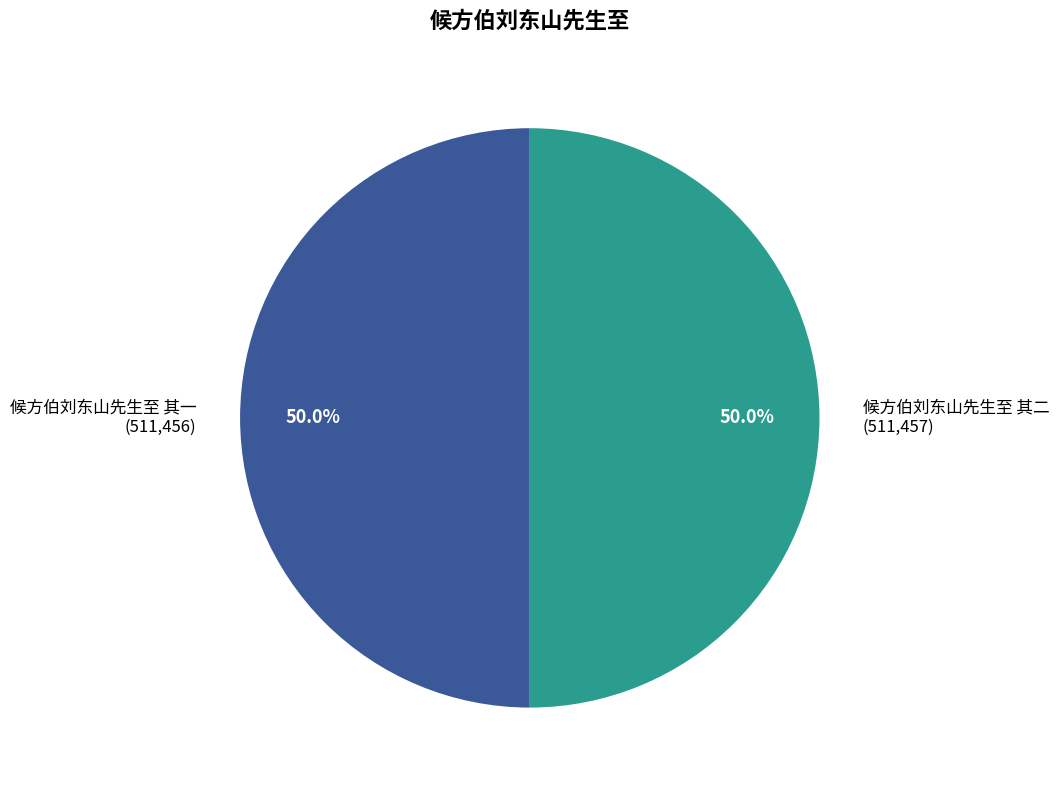

What is the total percentage of 候方伯刘东山先生至 其二 and 候方伯刘东山先生至 其一?

100.0%